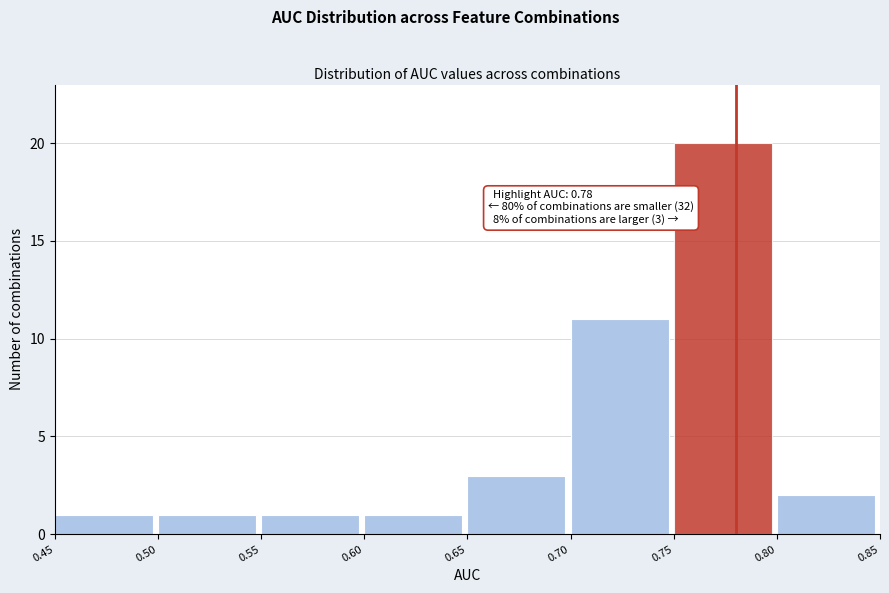

Which range on the x-axis has the tallest bar?

0.75 to 0.80